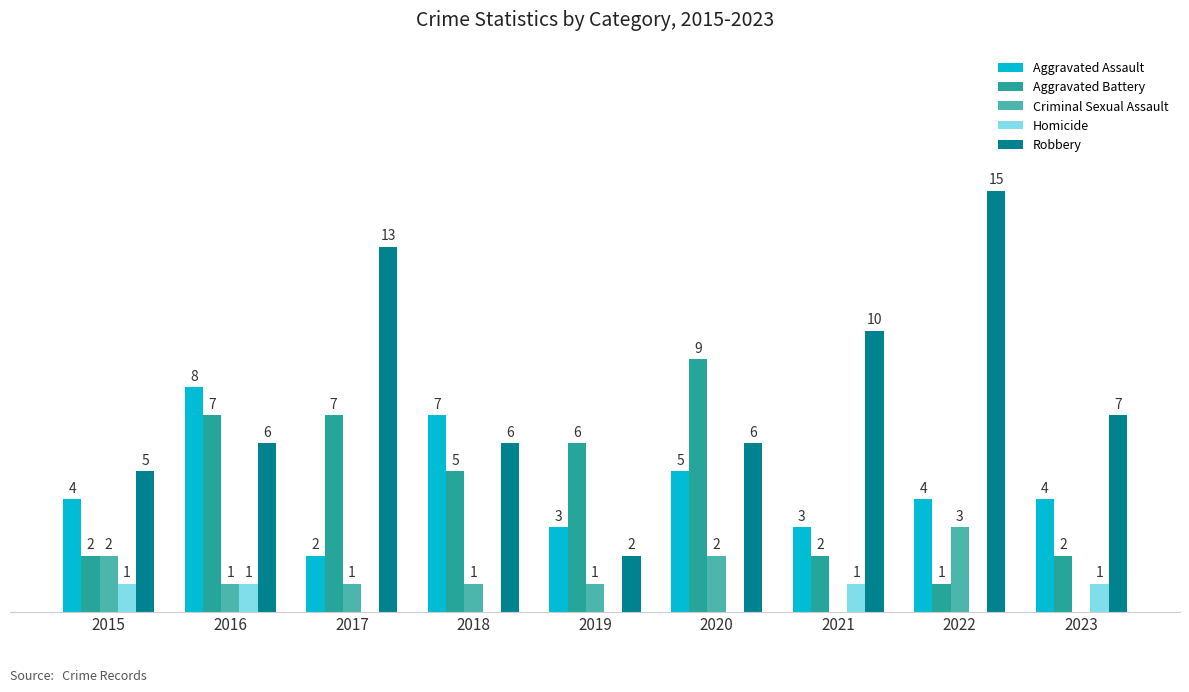

Which series has the largest total across all categories?

Robbery